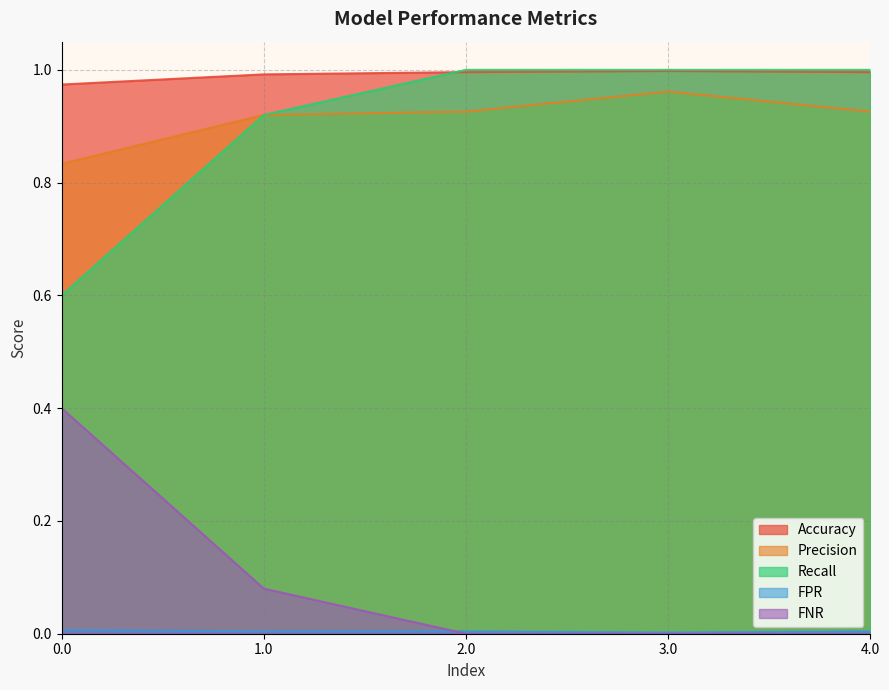

What is the difference between the maximum and second lowest values in the FNR series?

0.4